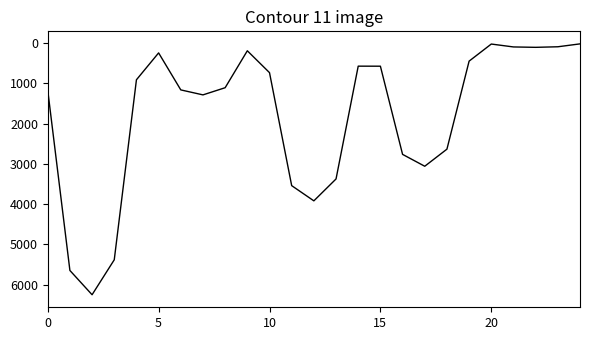

What is the difference between the maximum and minimum values?

6238.8